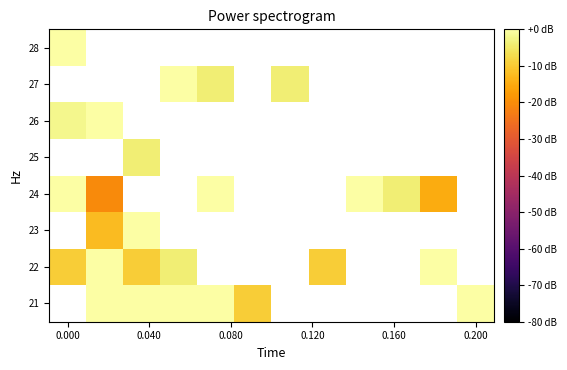

How many values in 27 are below zero?

3